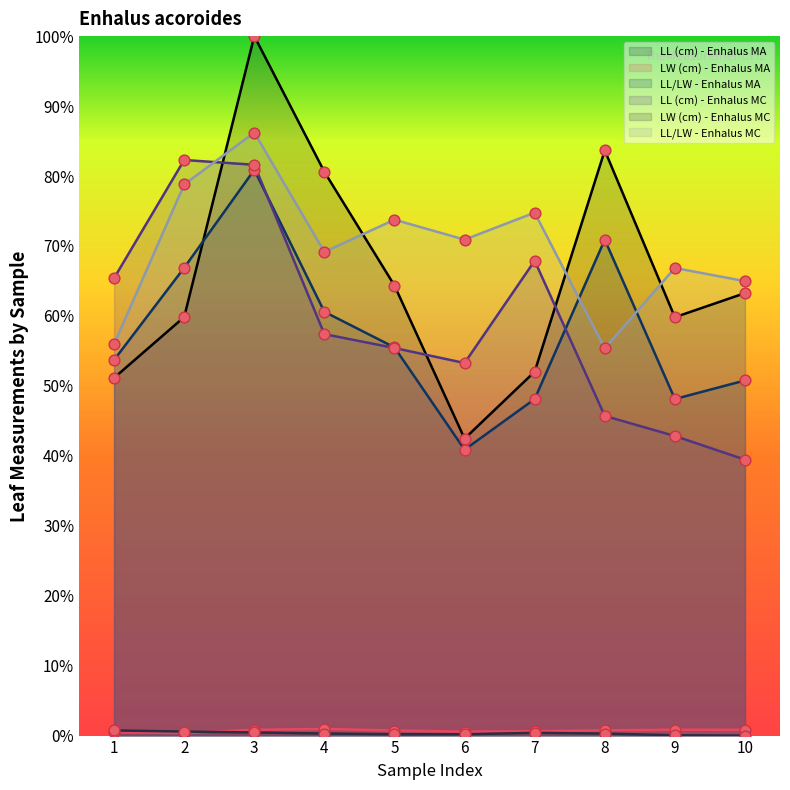

What is the total value across all series at 9?

218.5